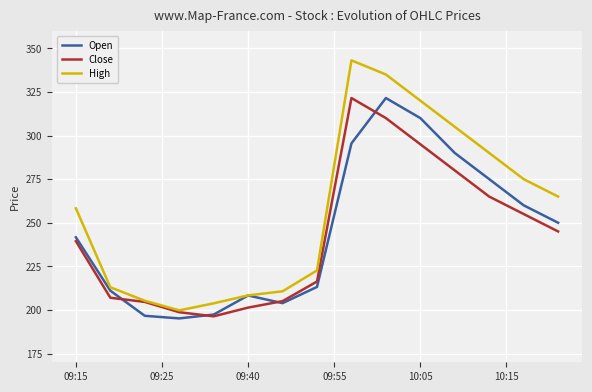

Which series has the widest spread of values?

High